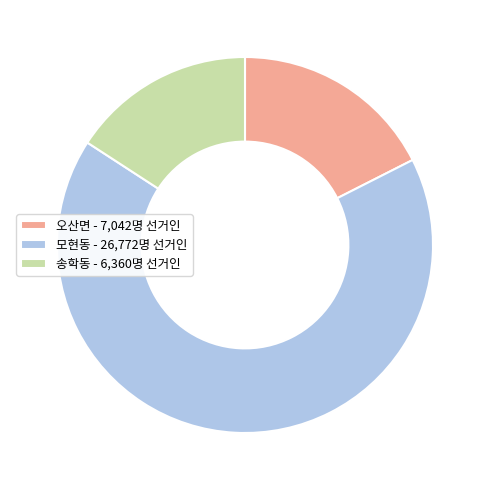

How many slices are in this pie chart?

3